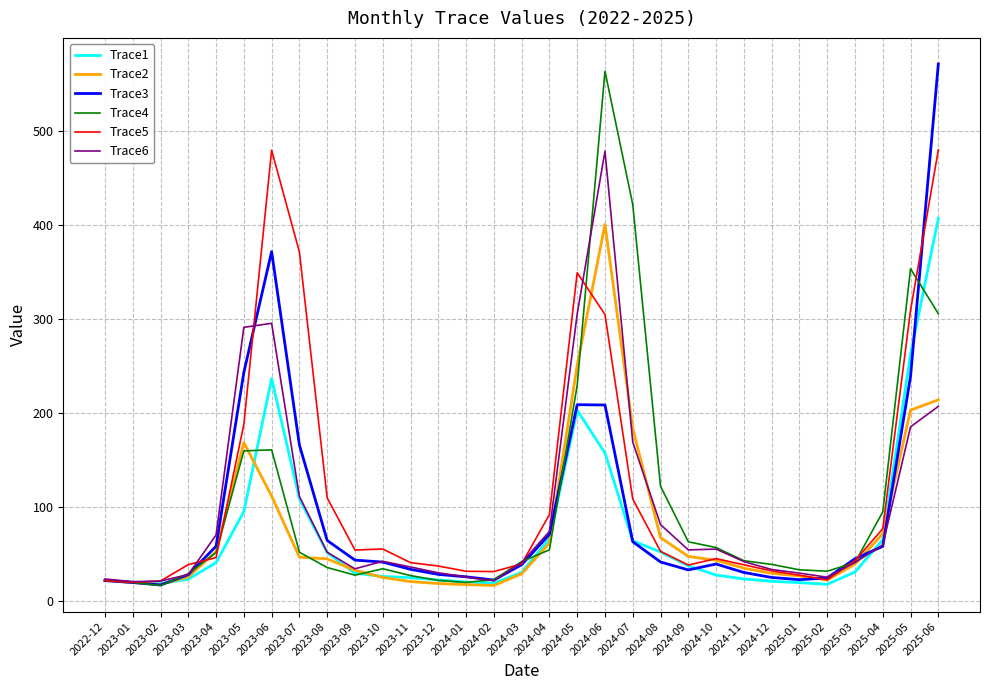

What is the highest value of the Trace5 series?

479.9